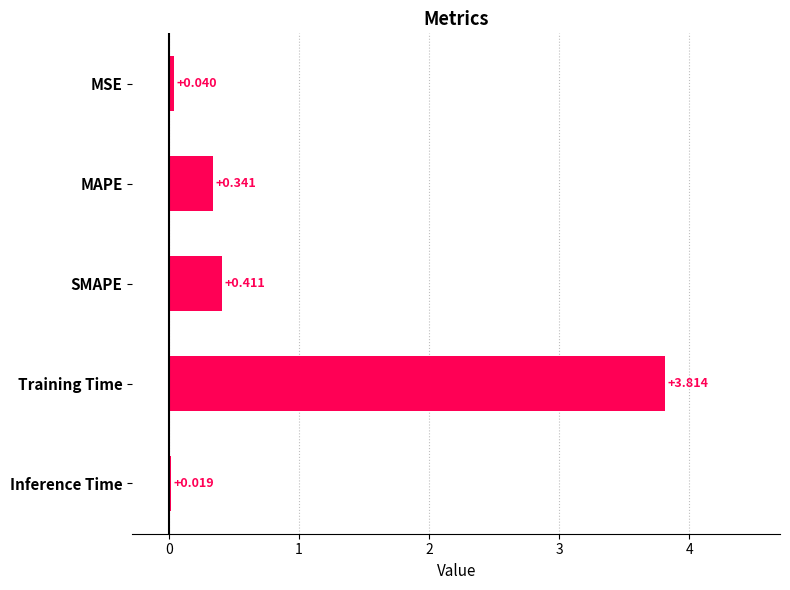

What is the label of the 1st bar from the bottom?

Inference Time